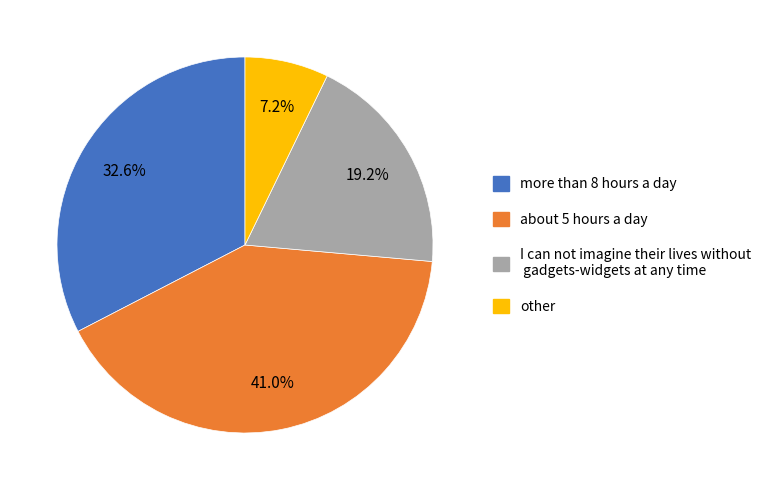

How many slices are in this pie chart?

4